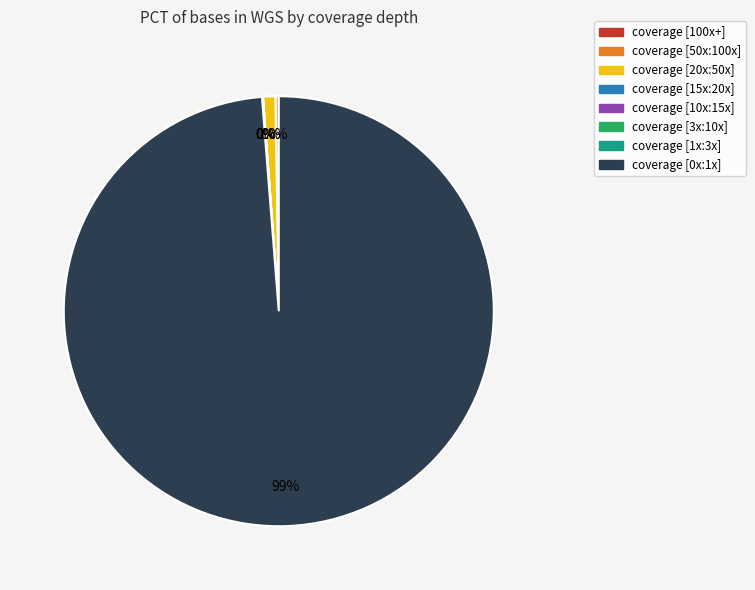

True or false: coverage [20x:50x] accounts for 11% of the total.

False